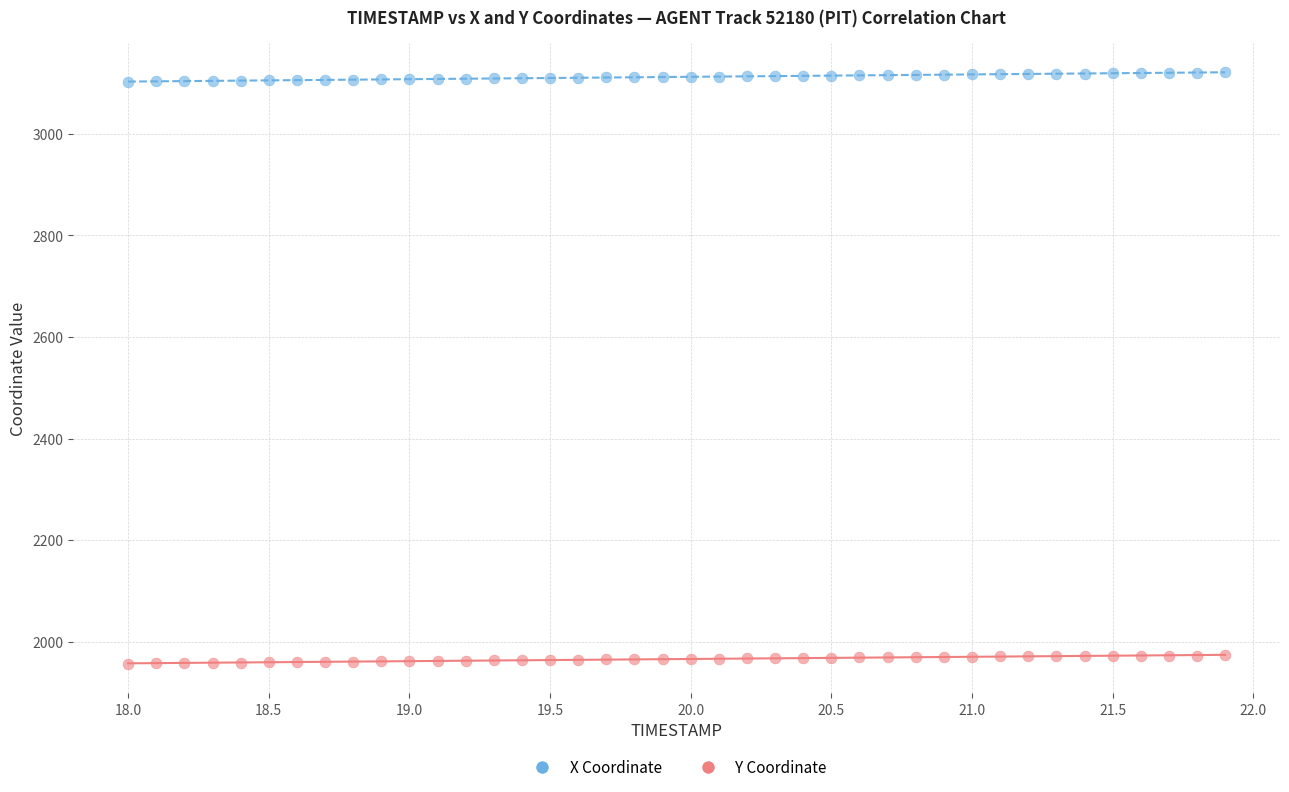

Across all data points, what is the range of X values (max minus min)?

3.9